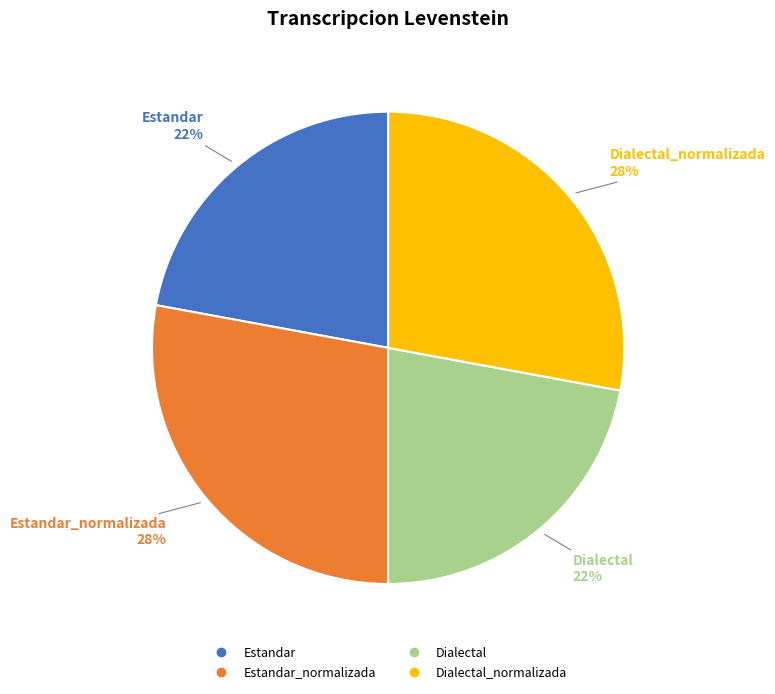

Does any single category account for the majority?

No